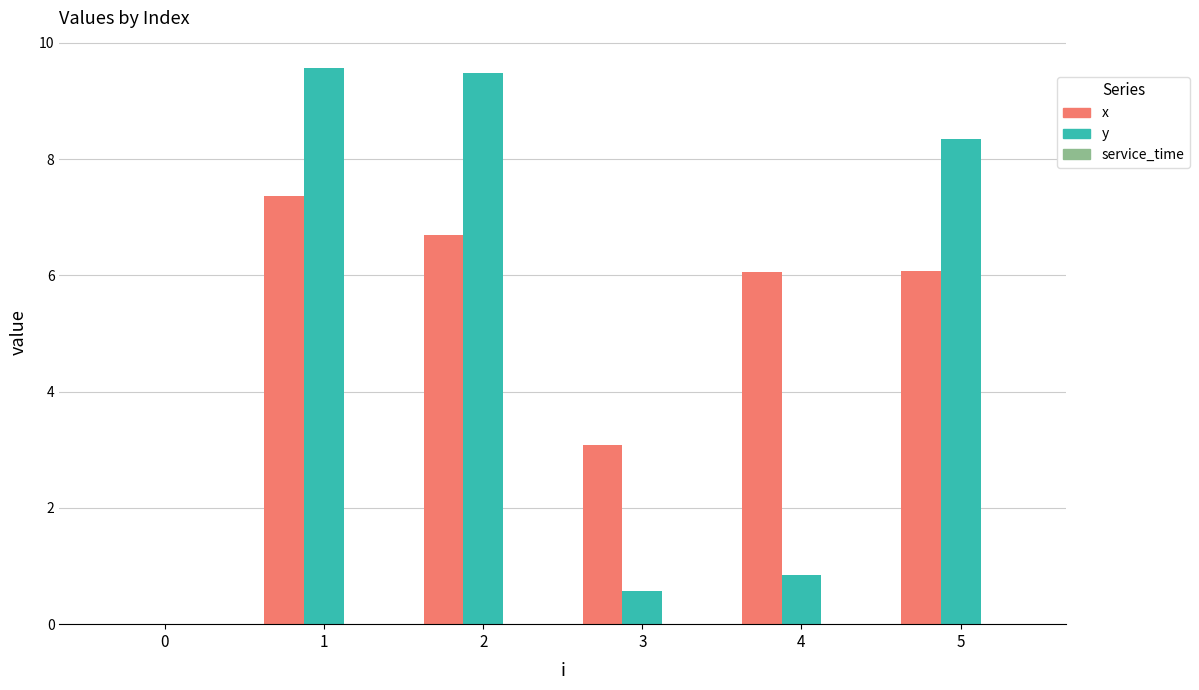

What is the greatest value displayed?

9.6